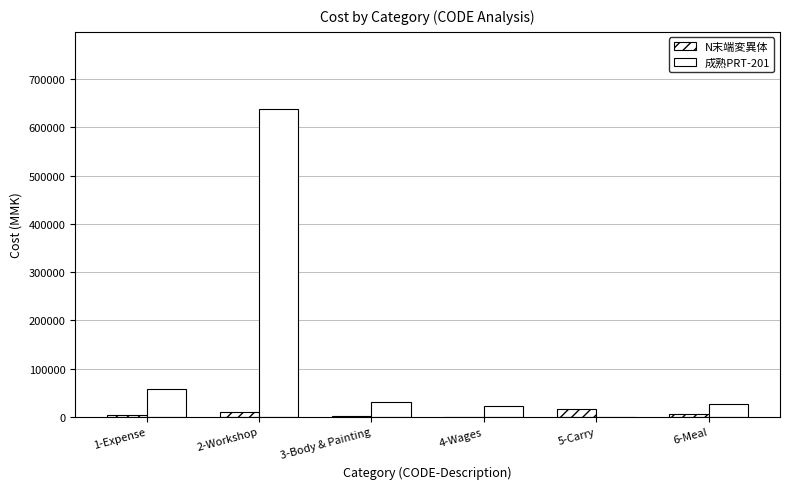

What is the greatest value displayed?

638500